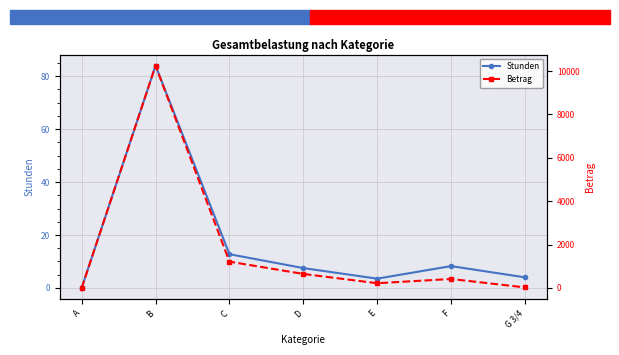

What are all the series names shown in the legend?

Stunden, Betrag